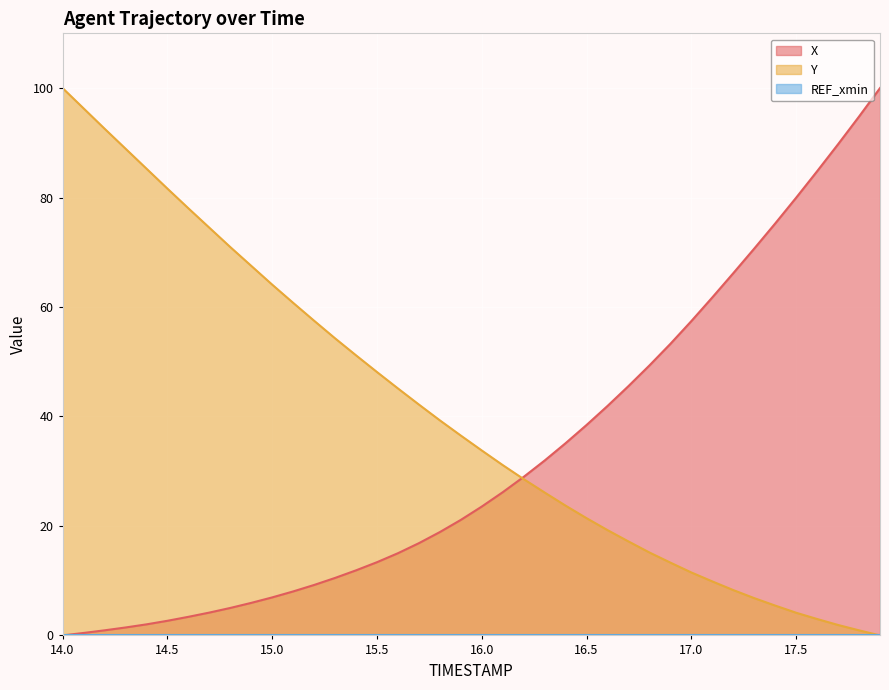

How many times do X and Y cross each other?

1